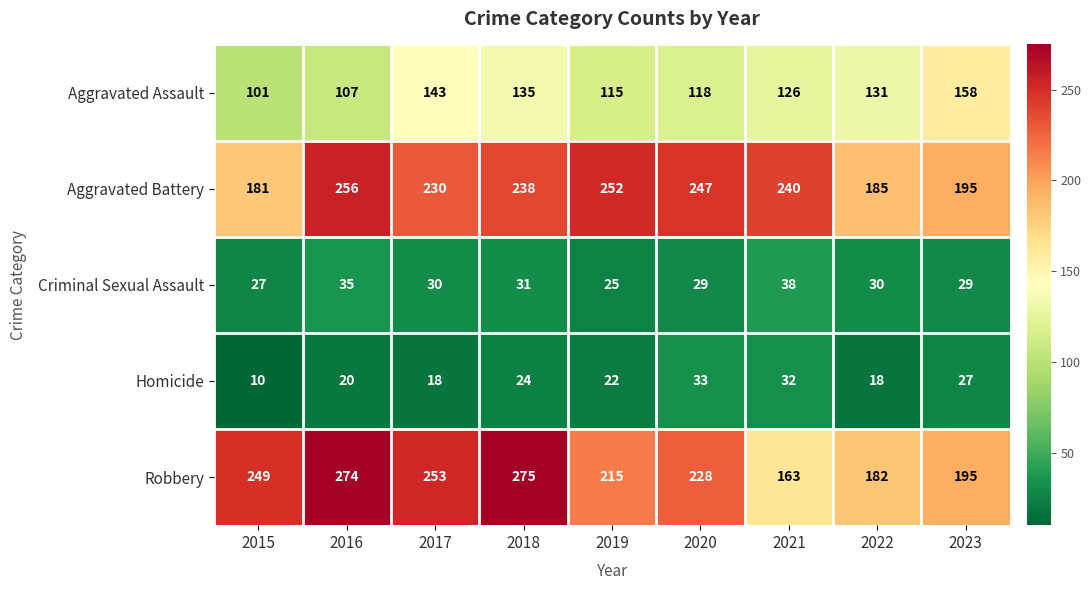

What is the difference between the maximum and minimum values in the Aggravated Battery series?

75